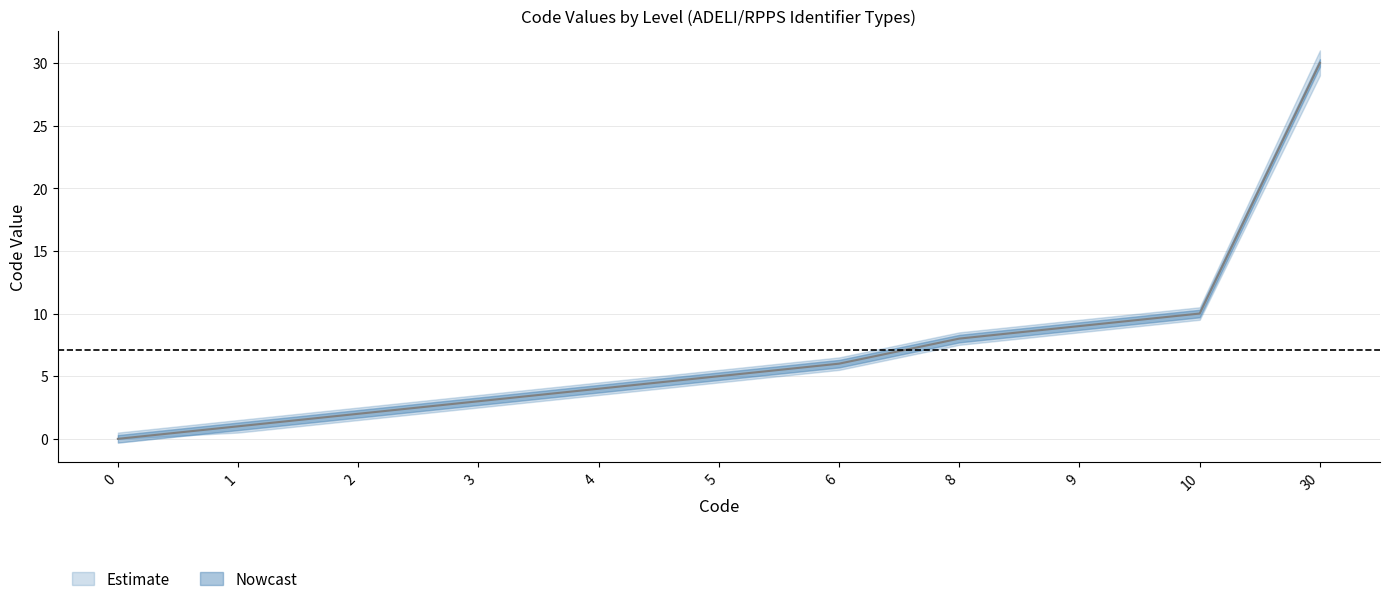

What is the difference between the maximum and second lowest values?

29